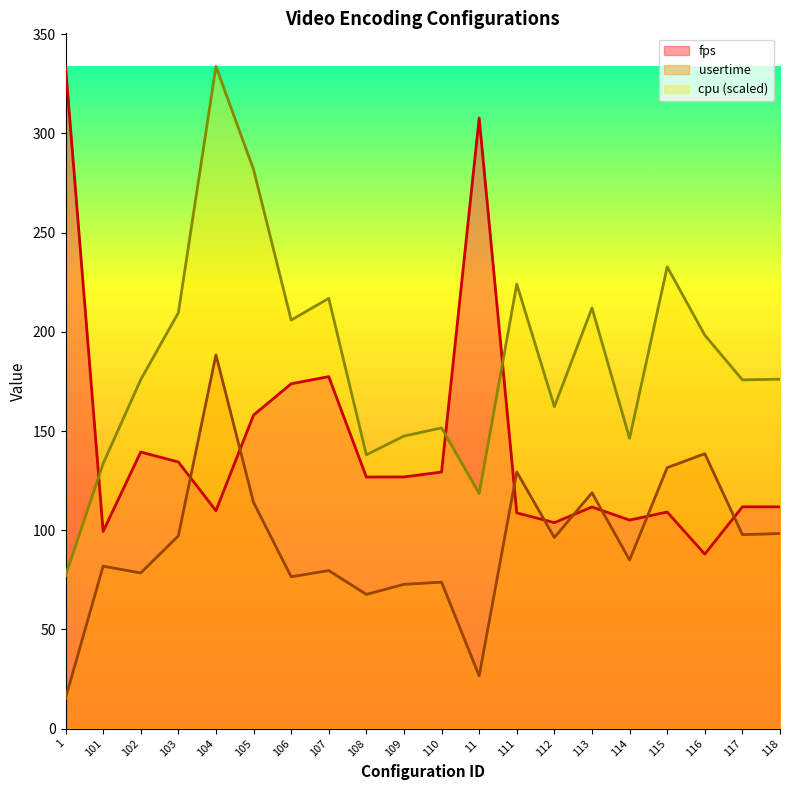

In fps, how many points are lower than both neighbors (excluding endpoints)?

6